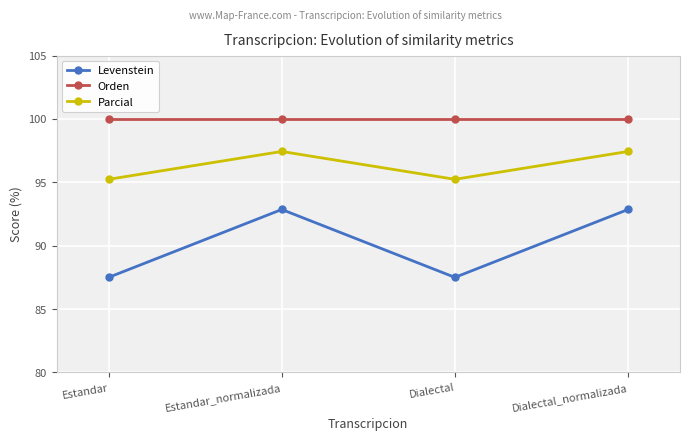

At Estandar_normalizada, list the series in order from smallest to largest.

Levenstein, Parcial, Orden